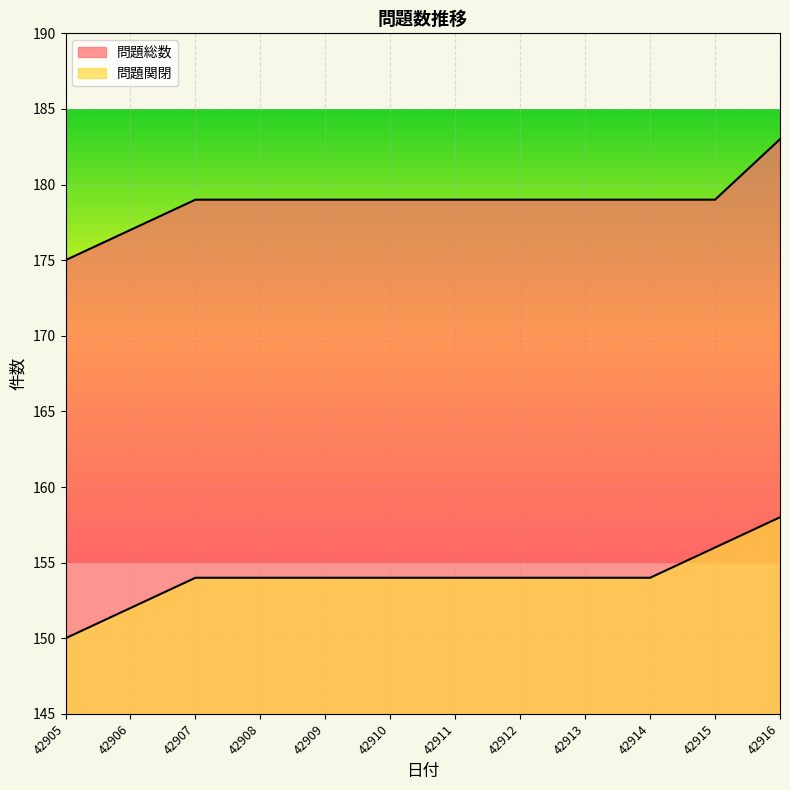

How many data points in 問題総数 are less than 179?

2